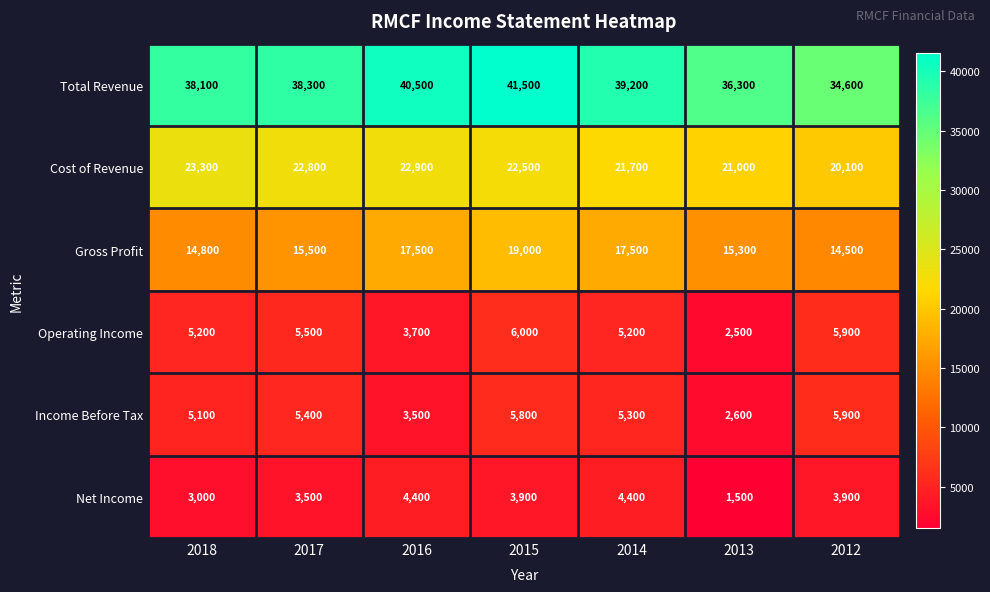

Rank the series at 2016 from lowest to highest value.

Income Before Tax, Operating Income, Net Income, Gross Profit, Cost of Revenue, Total Revenue